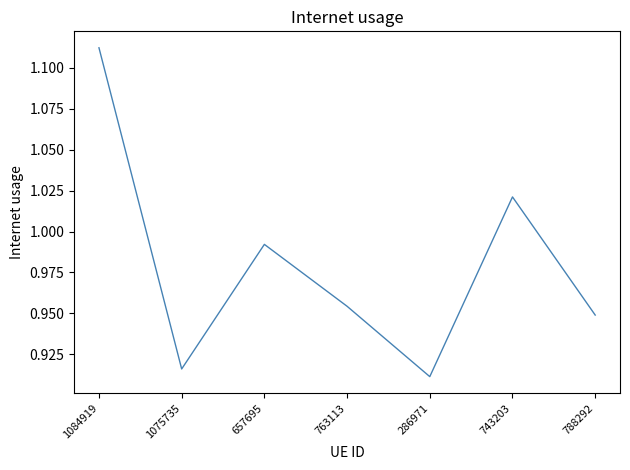

Rank the categories by value from highest to lowest.

1084919, 743203, 657695, 763113, 788292, 1075735, 286971